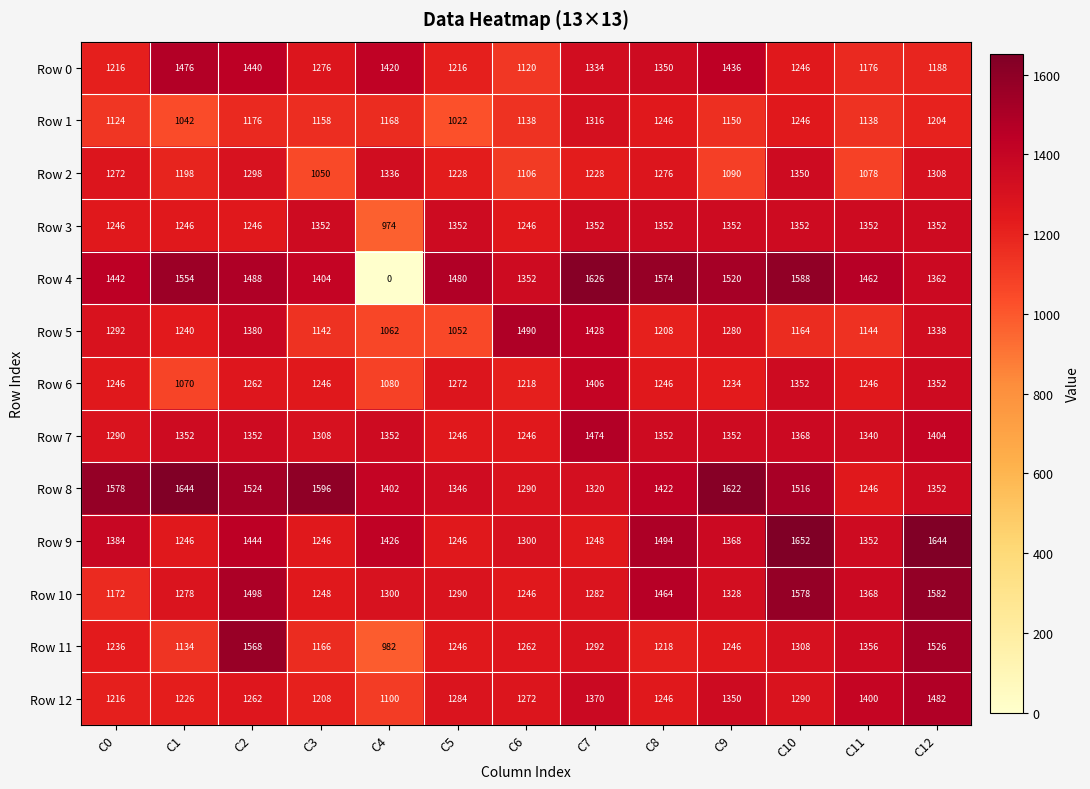

Is the value of Row 4 at C10 greater than the value of Row 0 at C5?

Yes